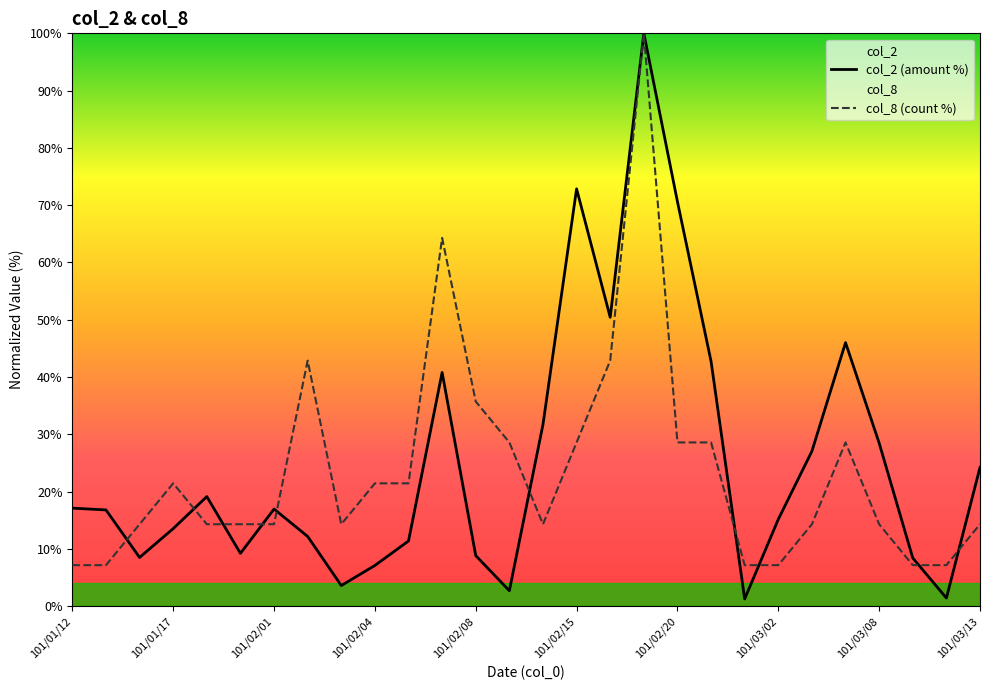

What is the value of the col_2 (amount %) point at the 13th from the left?

8.8